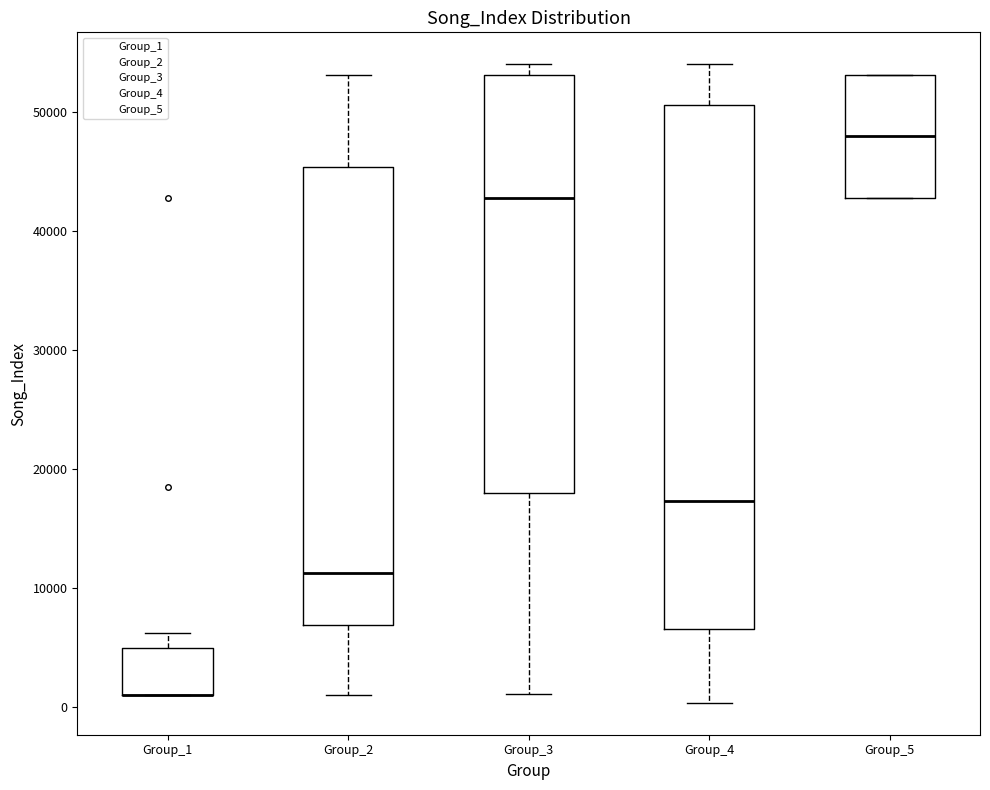

Reading left to right, read every box against the y-axis: the position of its median line, the range the box covers, and the ends of its whiskers. The values are not printed on the chart, so give them approximately, as read against the axis.

Group_1: median 1000 (drawn on the box's lower edge), box 1000 to 5000, whiskers 1000 to 6000
Group_2: median 11000, box 7000 to 45000, whiskers 1000 to 53000
Group_3: median 43000, box 18000 to 53000, whiskers 1000 to 54000
Group_4: median 17000, box 7000 to 51000, whiskers 0 to 54000
Group_5: median 48000, box 43000 to 53000, whiskers 43000 to 53000